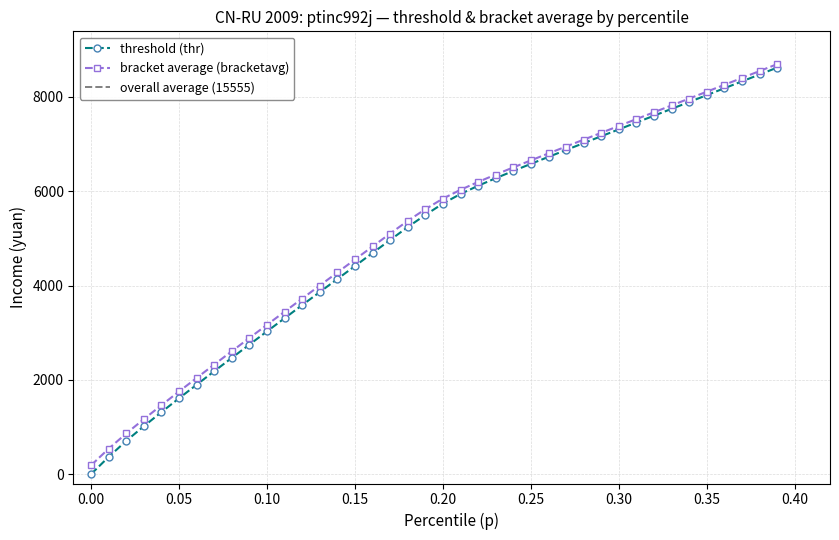

The value of bracket average (bracketavg) at 0.20 is 3446.4. True or false?

False